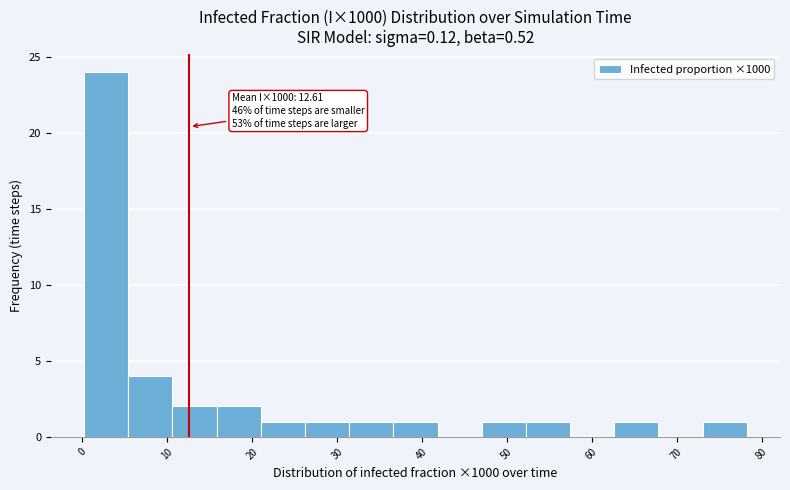

Which range on the x-axis has the tallest bar?

0 to 5